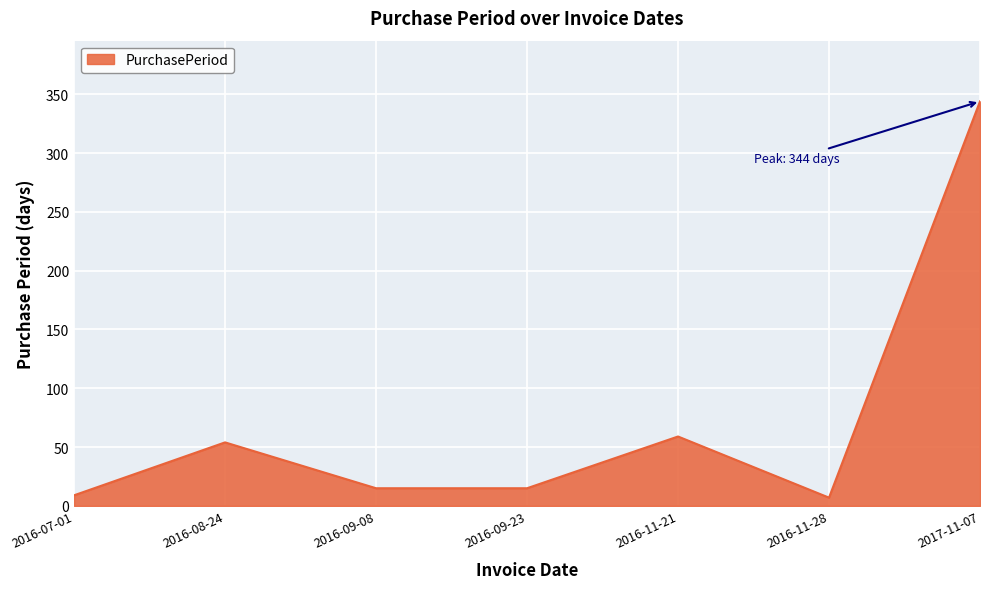

Reading left to right, extract all data points from this chart.

2016-07-01=9	2016-08-24=54	2016-09-08=15	2016-09-23=15	2016-11-21=59	2016-11-28=7	2017-11-07=344